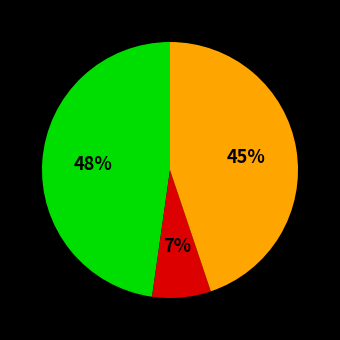

Is there a majority slice in this chart?

No